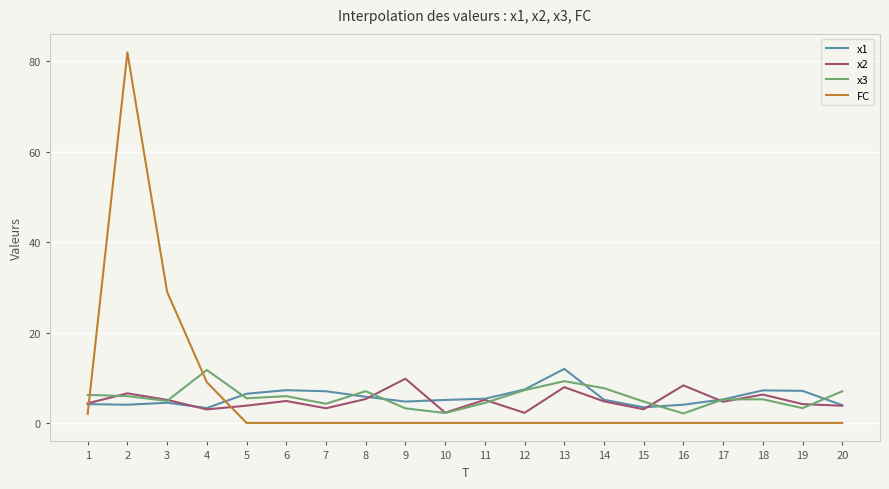

What are all the series names shown in the legend?

x1, x2, x3, FC